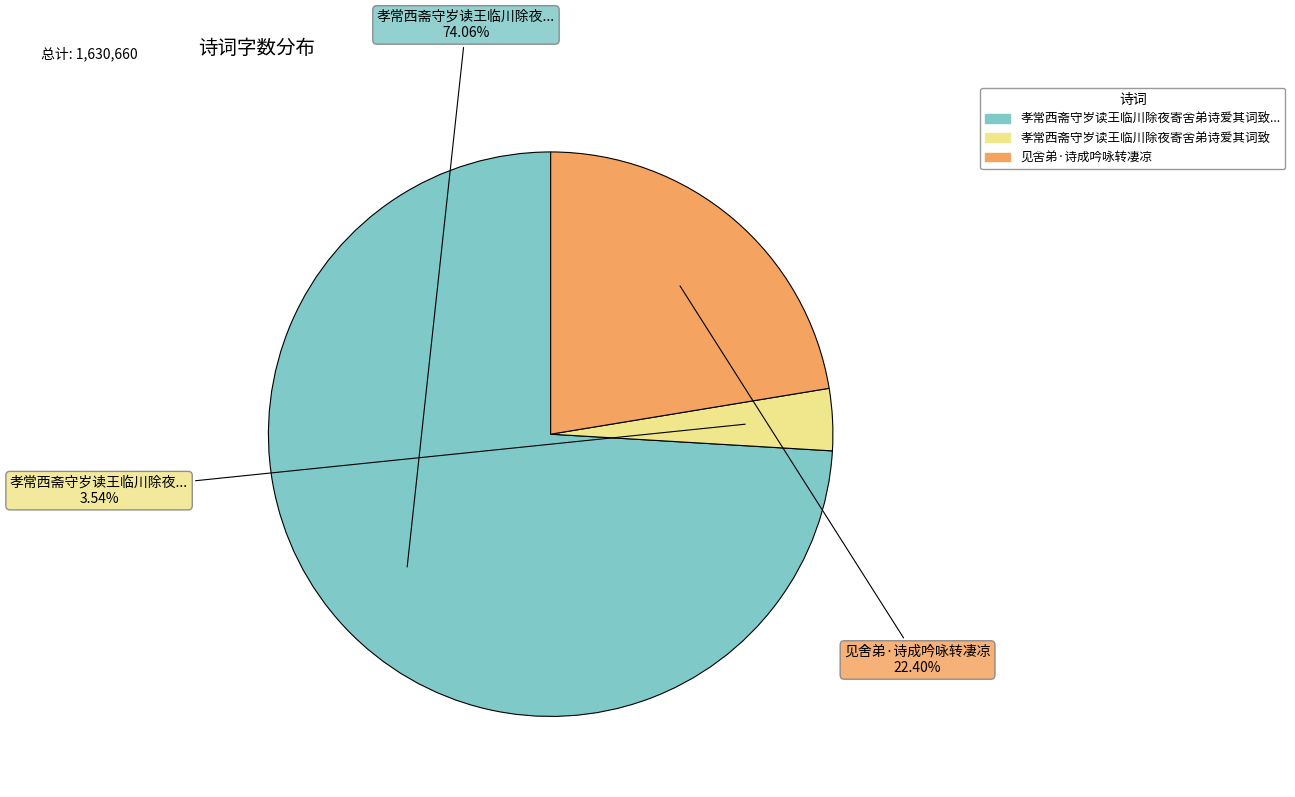

Count the number of slices in the pie.

3